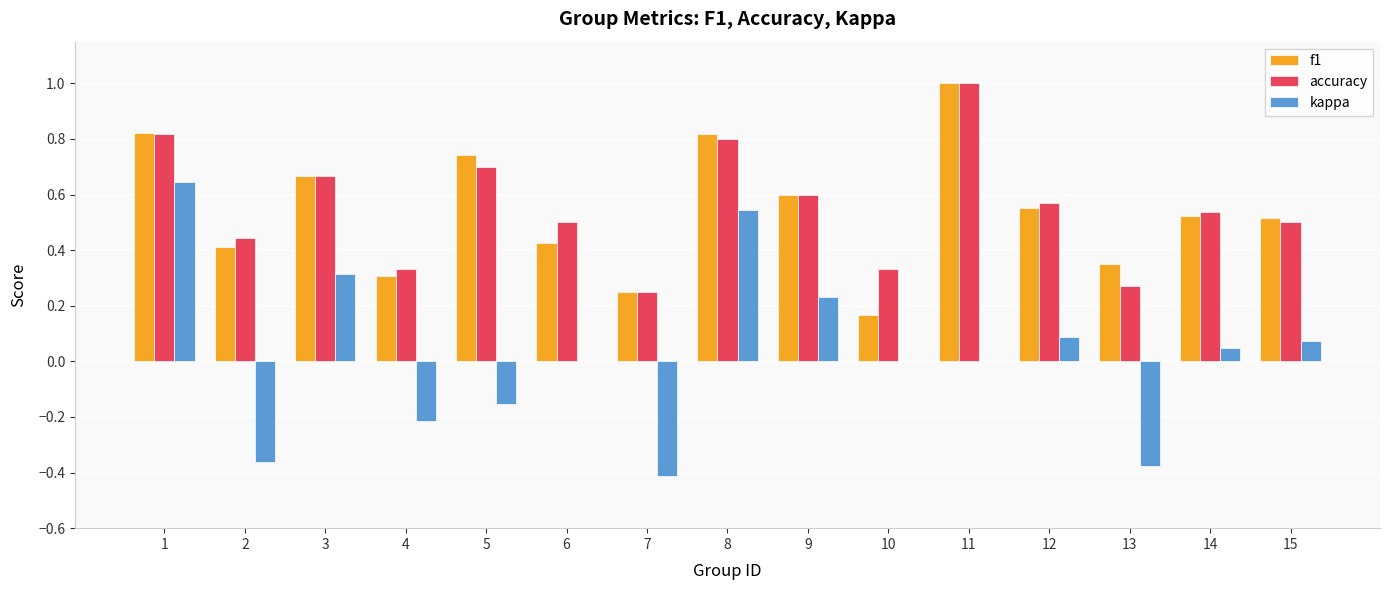

What is the sum of all accuracy values?

8.3